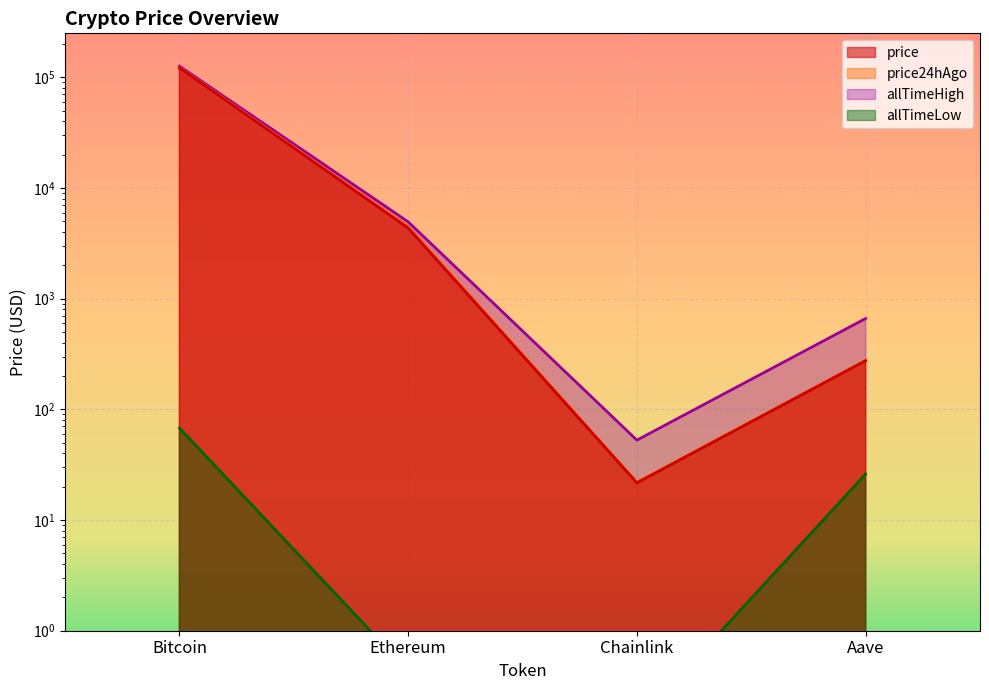

What value does the price series have at Bitcoin?

121648.0